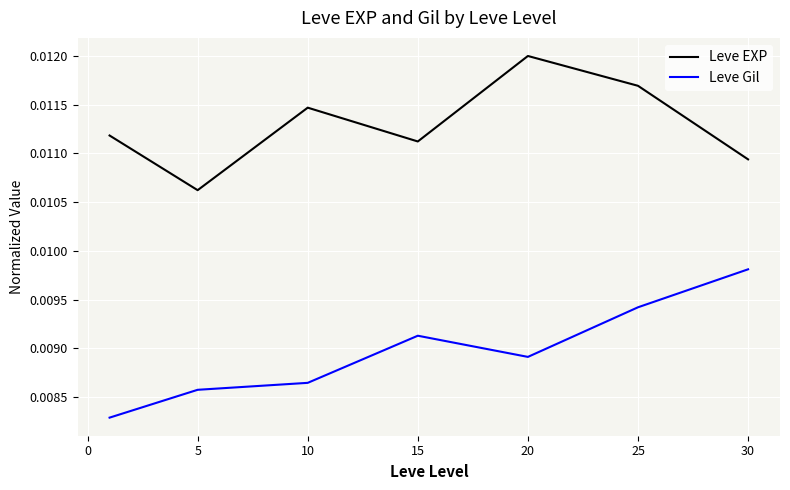

True or false: Leve Gil and Leve EXP intersect in this chart.

False